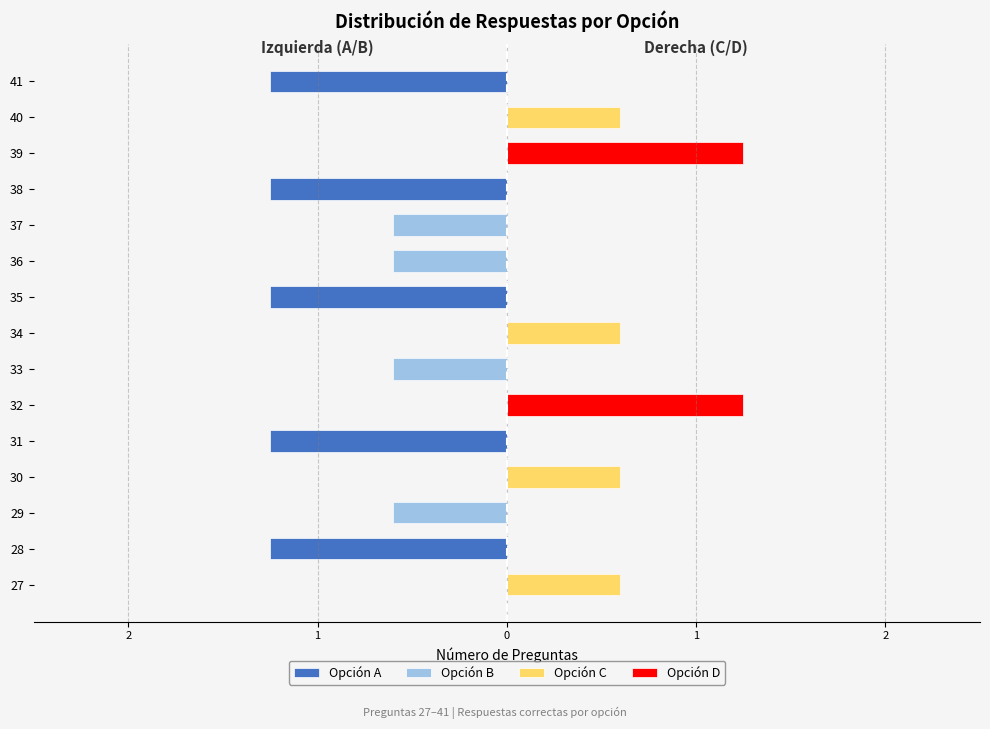

What is the sum of the Opción C values at 30 and 33?

1.2